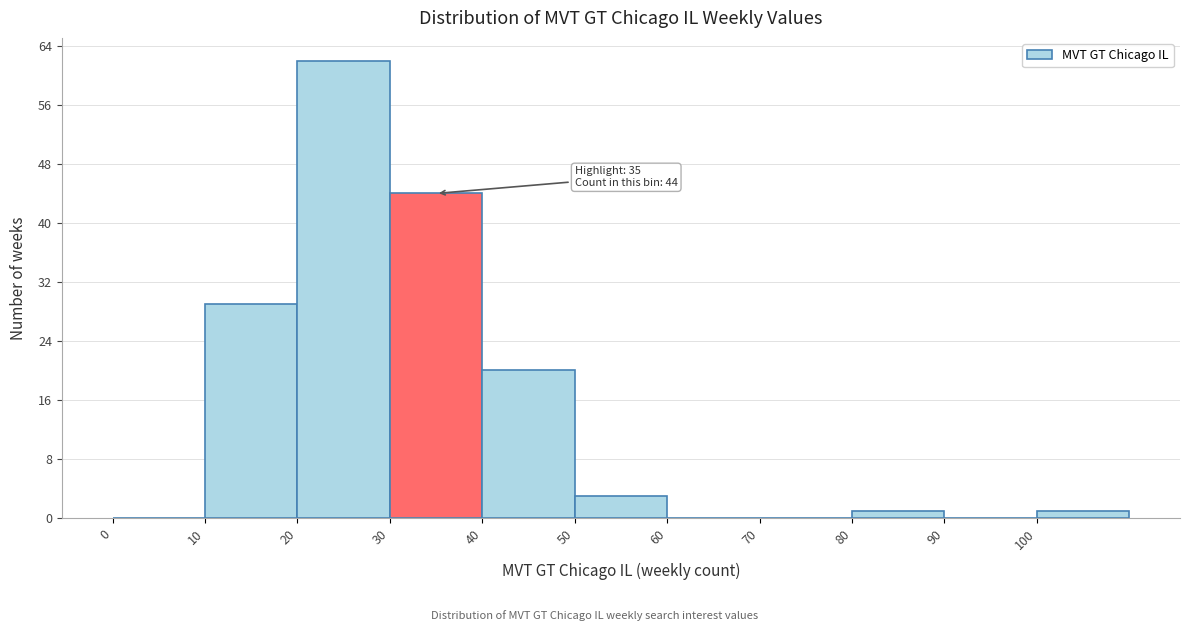

Which range on the x-axis has the tallest bar?

20 to 30